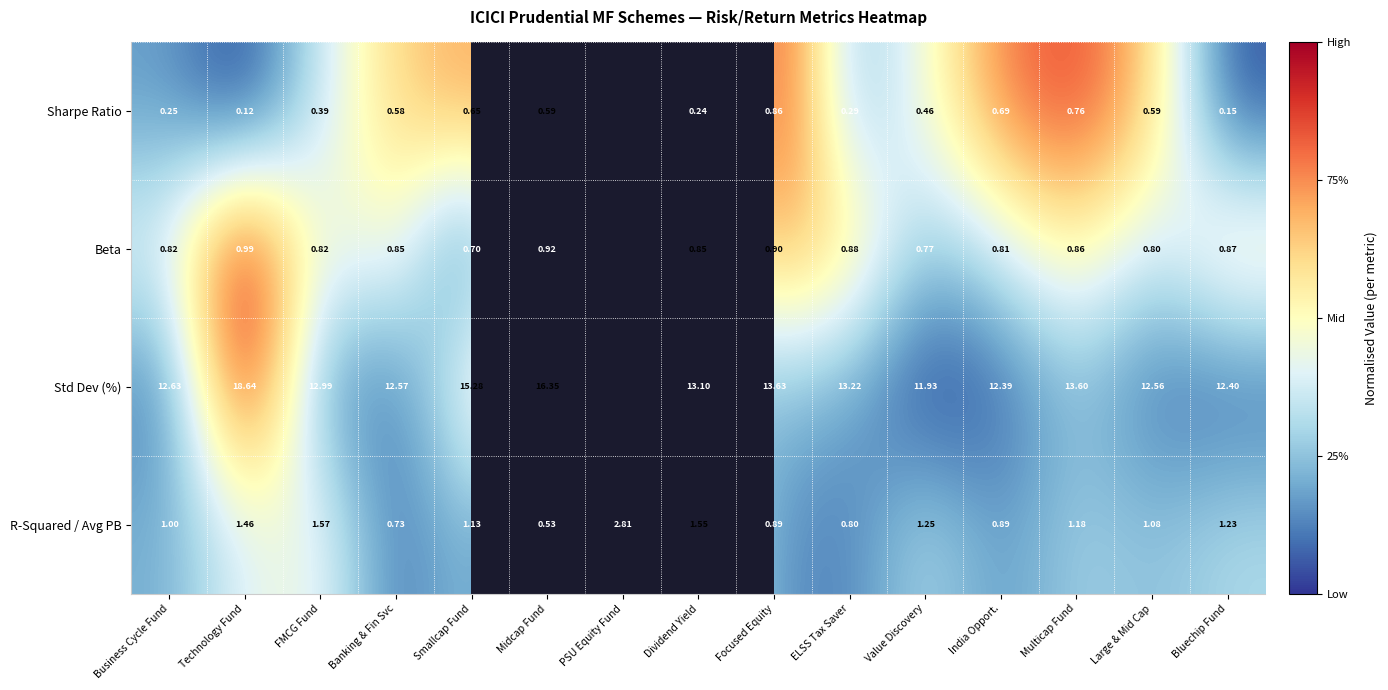

Which series changed the most between Smallcap Fund and ELSS Tax Saver?

Std Dev (%)